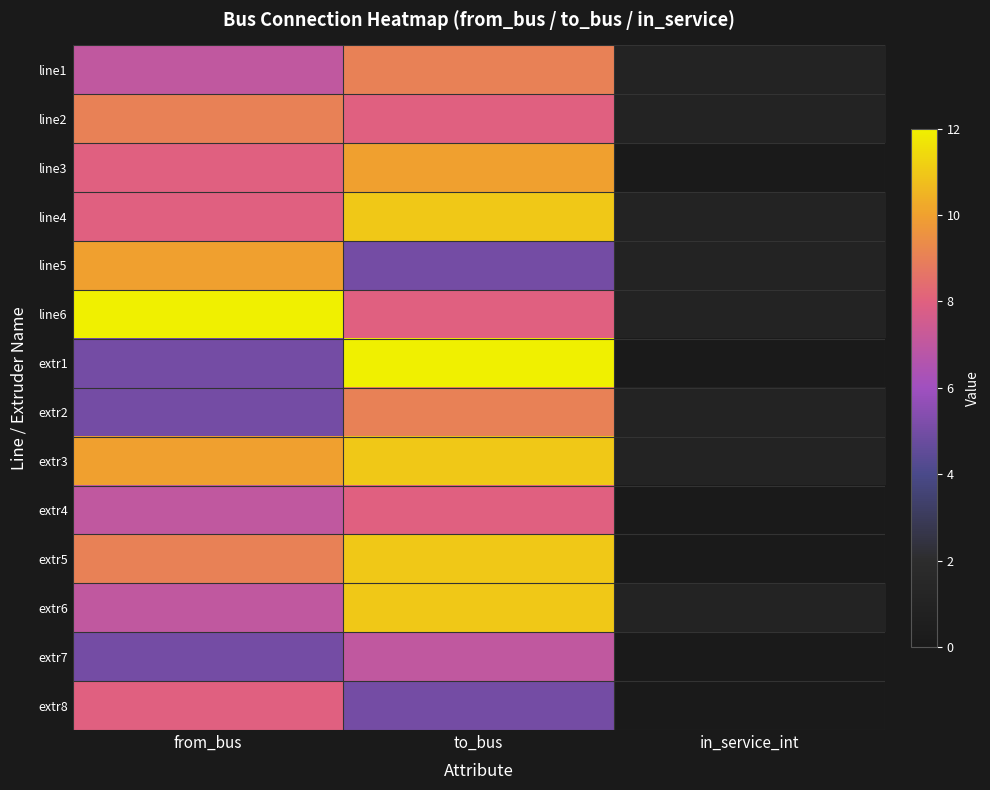

Reading left to right, transcribe all the data shown in this chart.

line1: from_bus=7	to_bus=9	in_service_int=1
line2: from_bus=9	to_bus=8	in_service_int=1
line3: from_bus=8	to_bus=10	in_service_int=0
line4: from_bus=8	to_bus=11	in_service_int=1
line5: from_bus=10	to_bus=5	in_service_int=1
line6: from_bus=12	to_bus=8	in_service_int=1
extr1: from_bus=5	to_bus=12	in_service_int=0
extr2: from_bus=5	to_bus=9	in_service_int=1
extr3: from_bus=10	to_bus=11	in_service_int=1
extr4: from_bus=7	to_bus=8	in_service_int=0
extr5: from_bus=9	to_bus=11	in_service_int=0
extr6: from_bus=7	to_bus=11	in_service_int=1
extr7: from_bus=5	to_bus=7	in_service_int=0
extr8: from_bus=8	to_bus=5	in_service_int=0